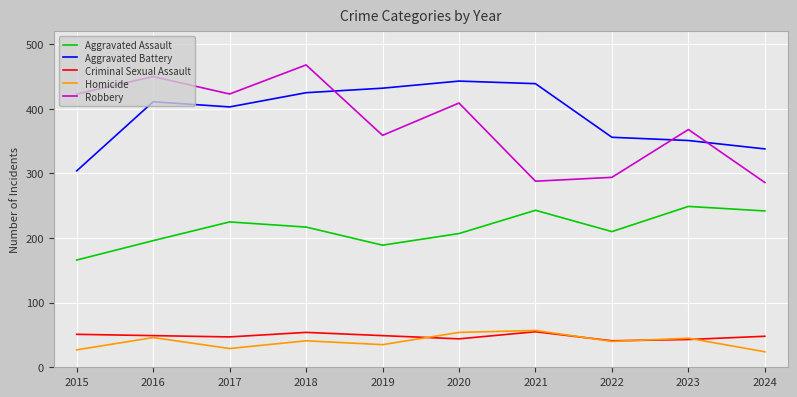

True or false: Aggravated Battery and Homicide cross at least once.

False